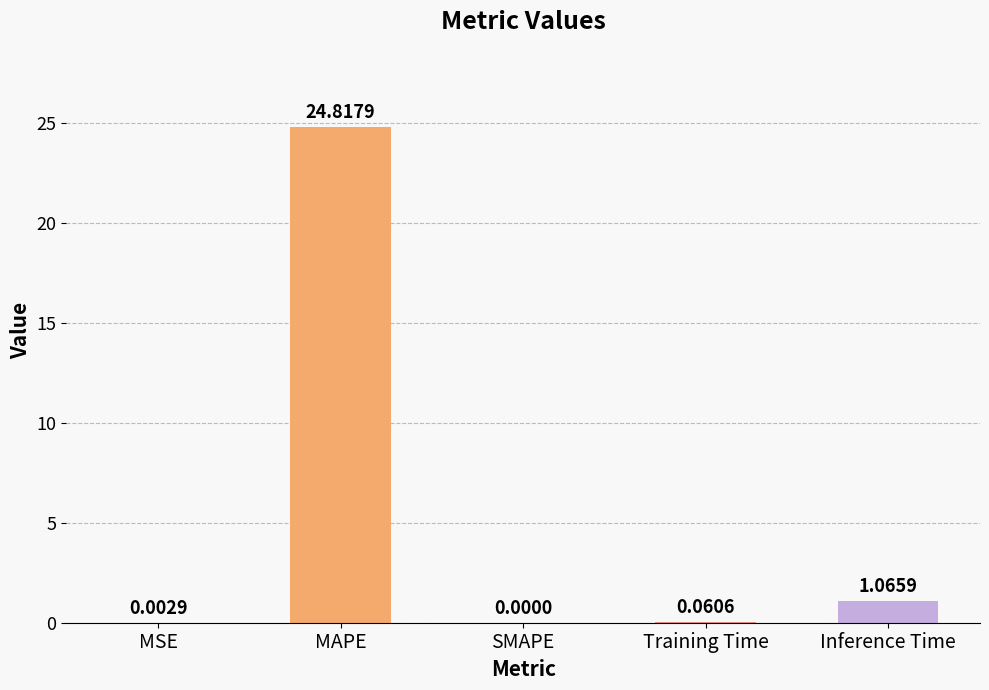

Which category has the highest value across all series?

MAPE